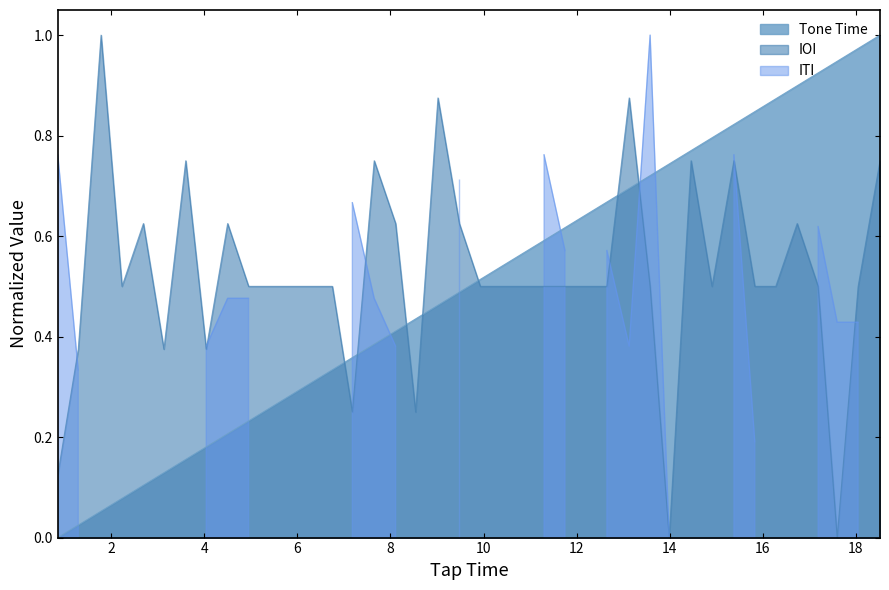

True or false: Tone Time and IOI cross at least once.

True